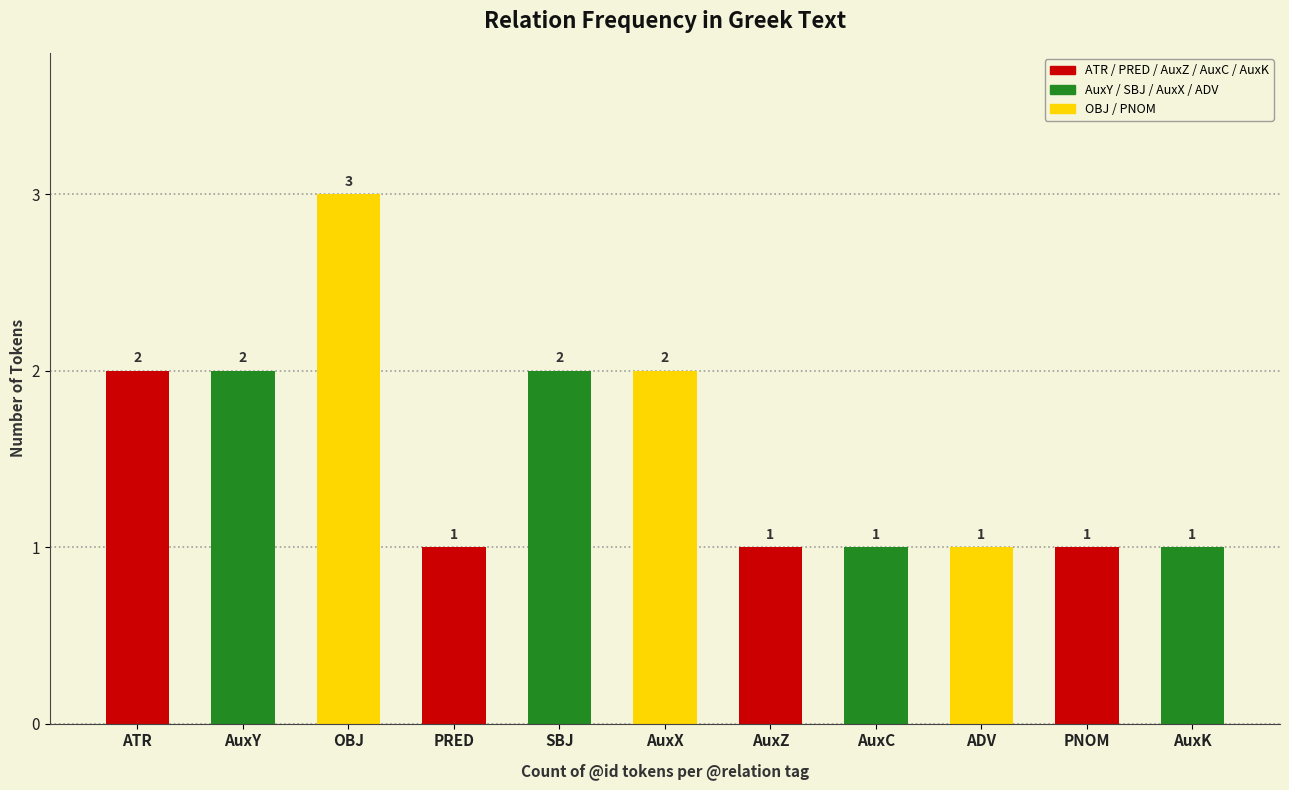

How many values are between 1 and 2?

10